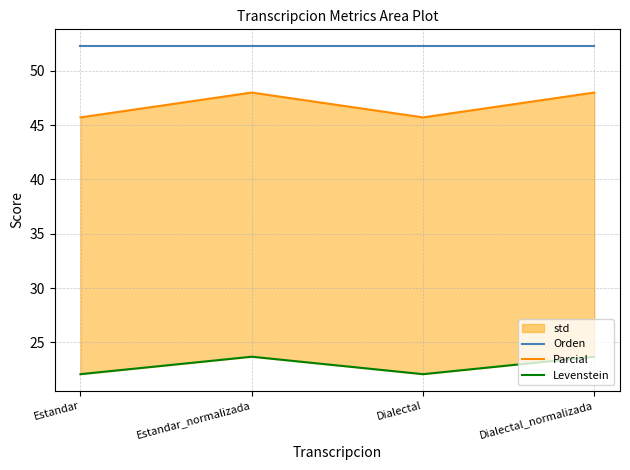

True or false: Parcial has a value of 12.6 at Dialectal.

False